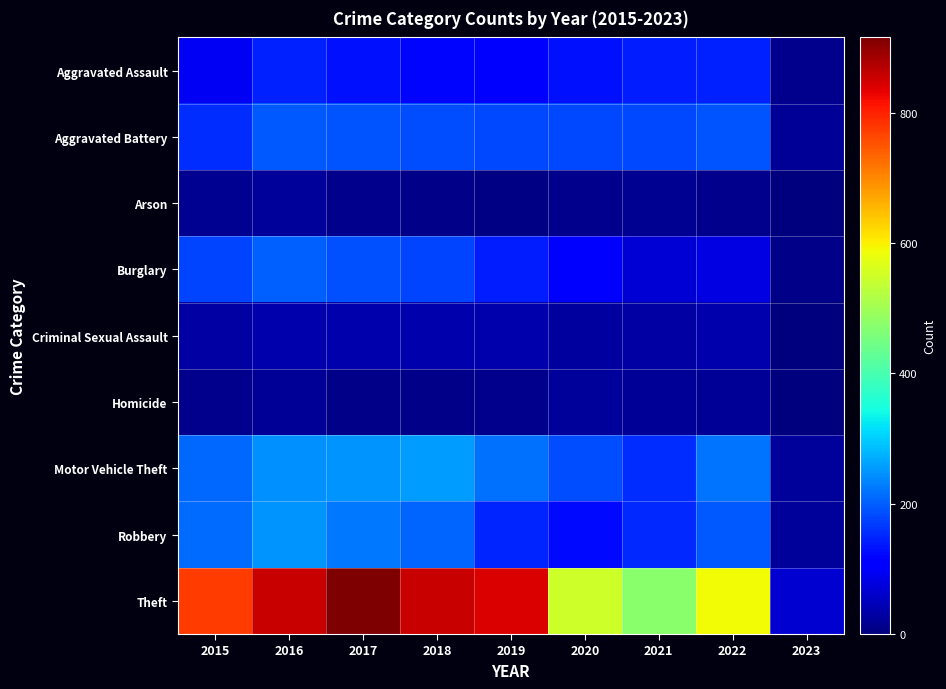

Reading left to right, list all the values displayed in this chart.

Aggravated Assault: 2015=95	2016=146	2017=131	2018=119	2019=113	2020=131	2021=142	2022=146	2023=13
Aggravated Battery: 2015=154	2016=196	2017=191	2018=183	2019=182	2020=180	2021=181	2022=192	2023=21
Arson: 2015=15	2016=25	2017=12	2018=8	2019=6	2020=12	2021=17	2022=12	2023=3
Burglary: 2015=178	2016=201	2017=189	2018=176	2019=143	2020=116	2021=71	2022=82	2023=9
Criminal Sexual Assault: 2015=31	2016=39	2017=39	2018=38	2019=37	2020=28	2021=29	2022=39	2023=2
Homicide: 2015=13	2016=18	2017=8	2018=8	2019=14	2020=22	2021=20	2022=20	2023=0
Motor Vehicle Theft: 2015=211	2016=245	2017=247	2018=256	2019=216	2020=184	2021=156	2022=219	2023=22
Robbery: 2015=212	2016=247	2017=224	2018=204	2019=150	2020=124	2021=153	2022=194	2023=24
Theft: 2015=774	2016=858	2017=916	2018=856	2019=841	2020=551	2021=474	2022=590	2023=65